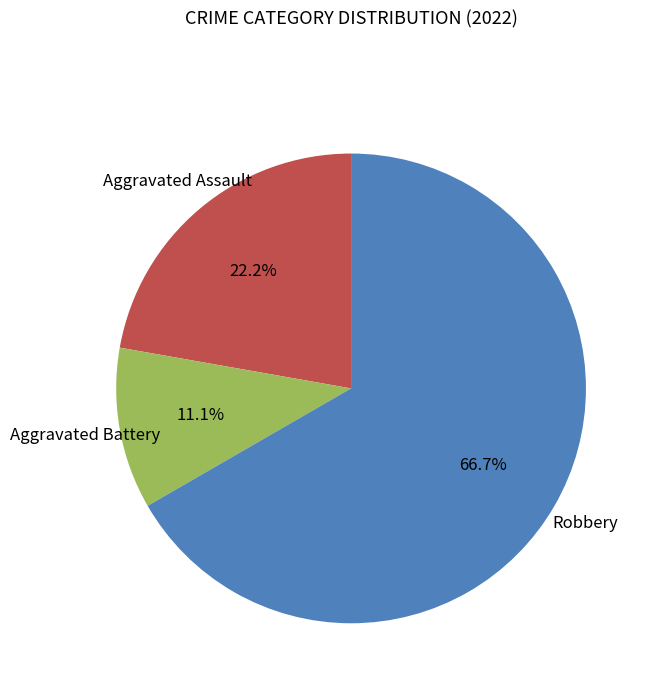

Is there a majority slice in this chart?

Yes